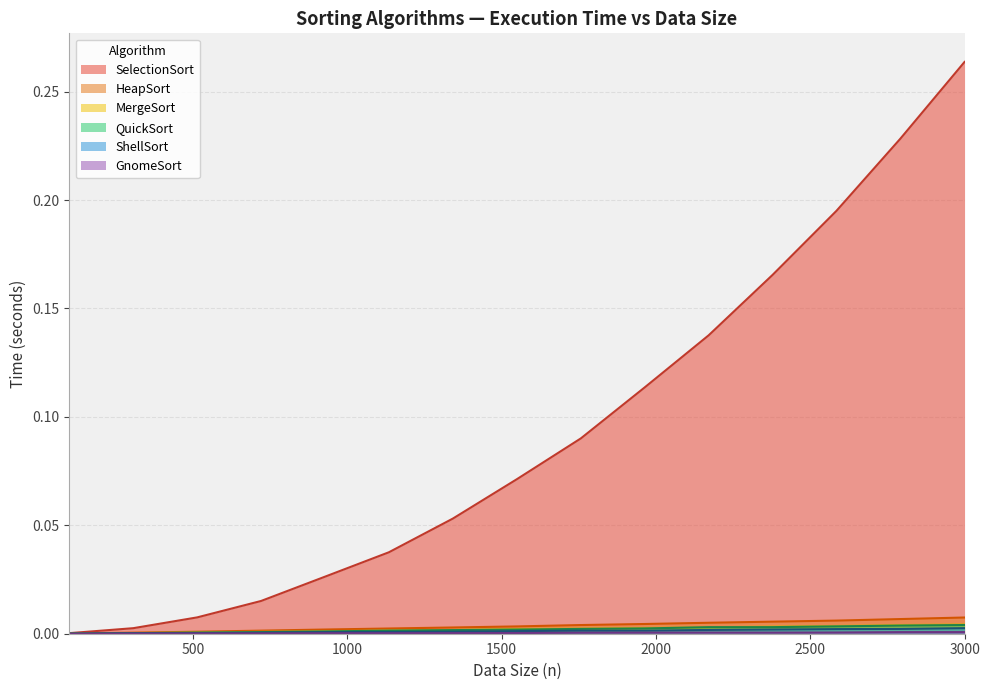

Between 2171 and 721, which is larger?

2171